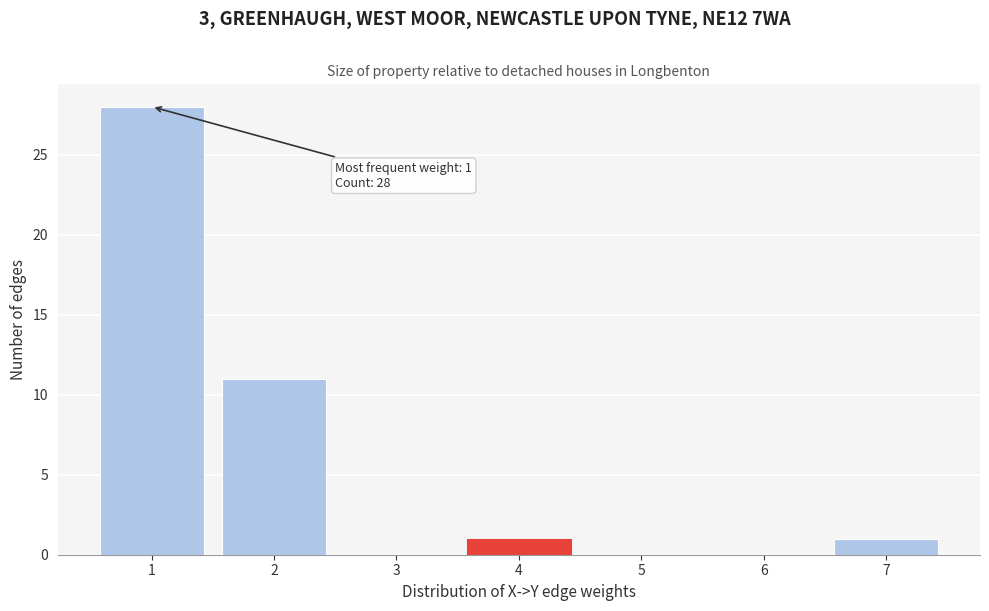

Over which range of the x-axis is the bar tallest?

0.5 to 1.5